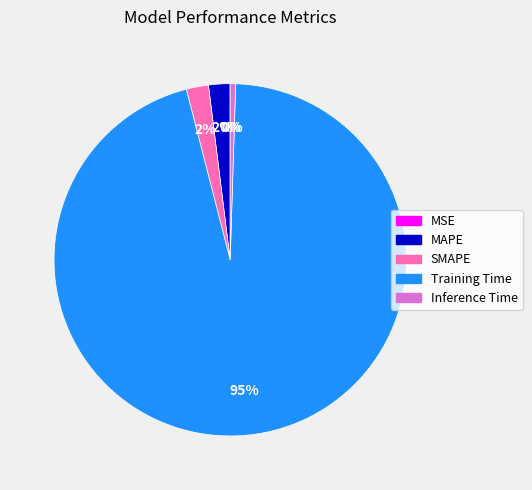

True or false: Inference Time accounts for 0% of the total.

True